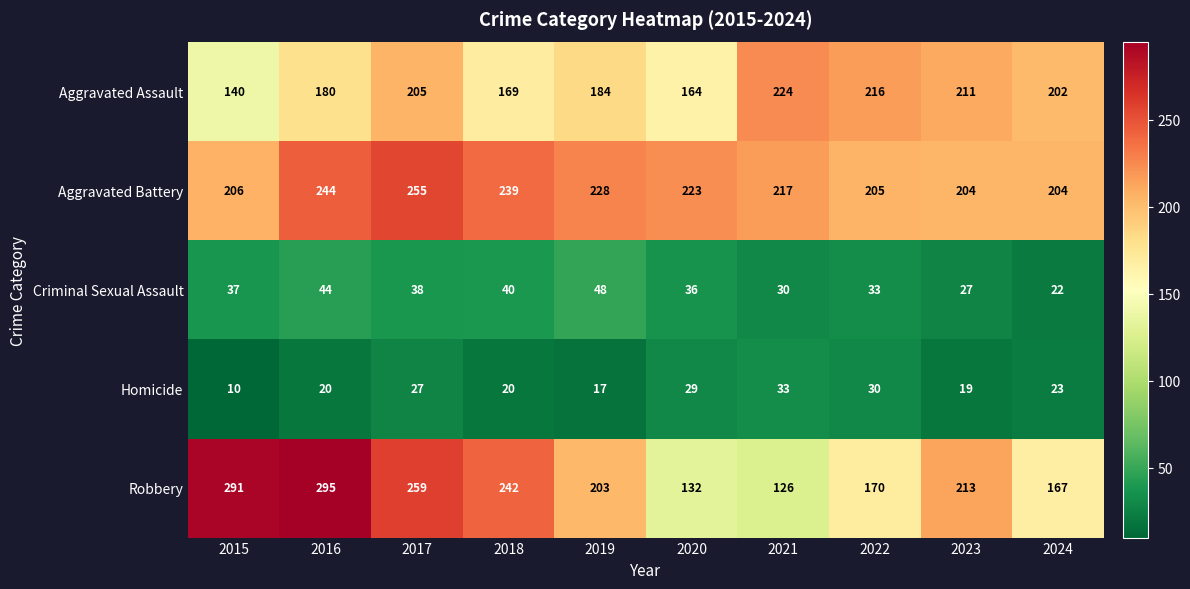

Which category has the highest value across all series?

2016